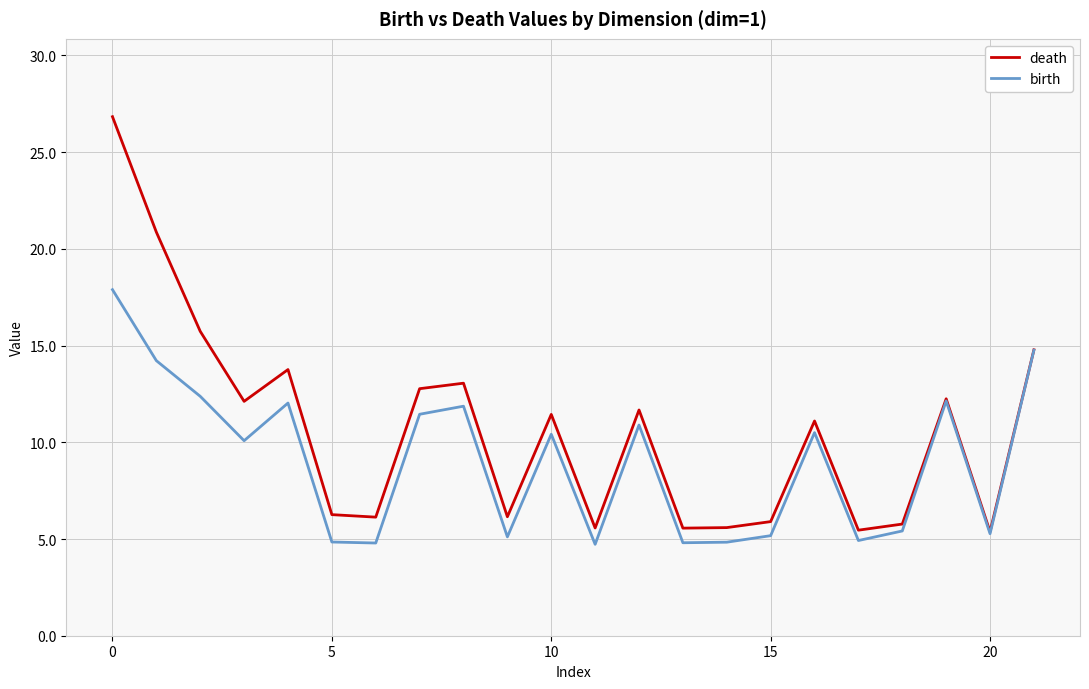

What is the difference between the maximum and minimum values in the birth series?

13.2